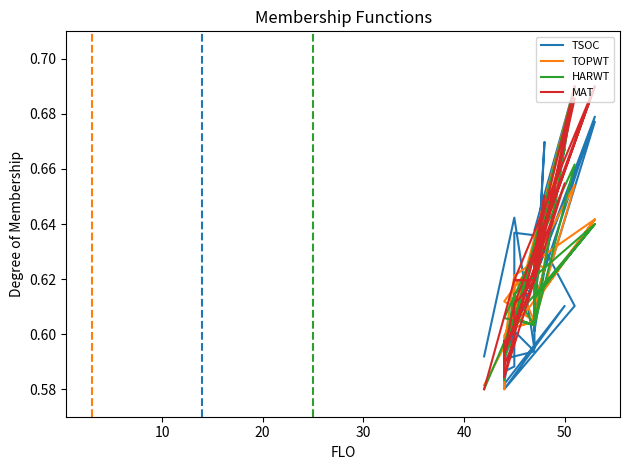

What is the minimum value for MAT?

0.6